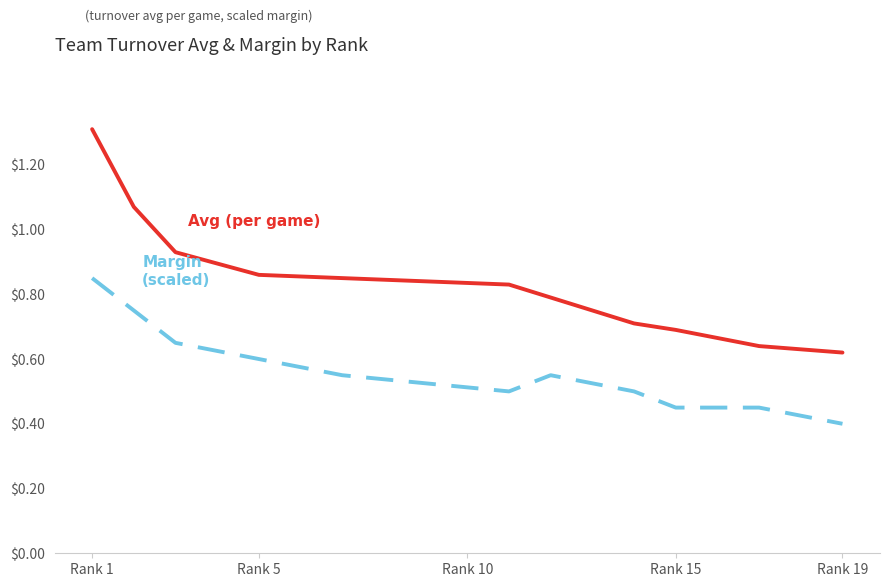

Which series has the largest total across all categories?

Avg (per game)